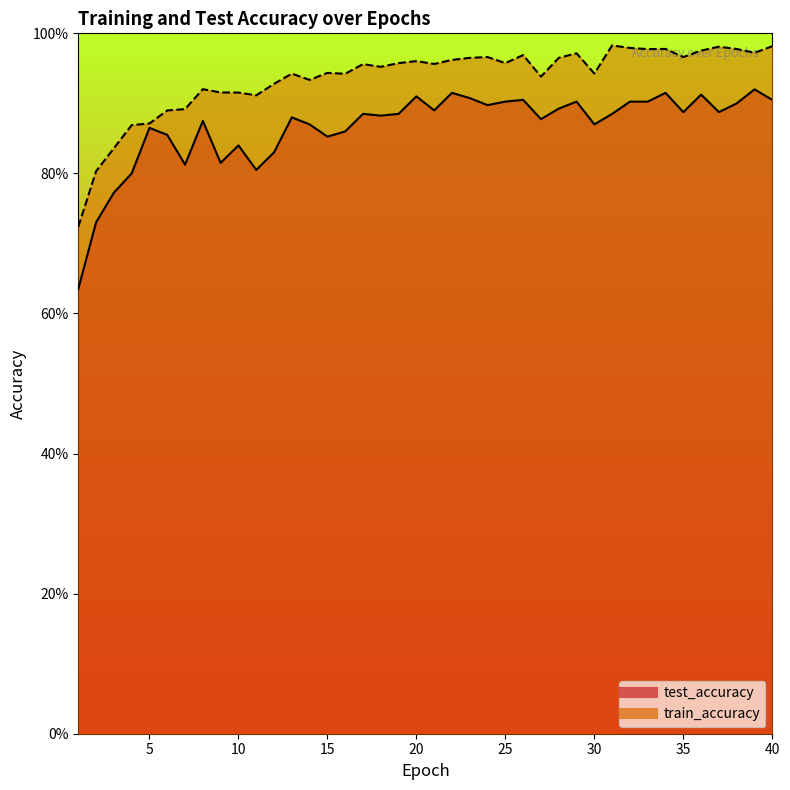

Reading left to right, transcribe all the data shown in this chart.

test_accuracy: 0.6	0.7	0.8	0.8	0.9	0.9	0.8	0.9	0.8	0.8	0.8	0.8	0.9	0.9	0.9	0.9	0.9	0.9	0.9	0.9	0.9	0.9	0.9	0.9	0.9	0.9	0.9	0.9	0.9	0.9	0.9	0.9	0.9	0.9	0.9	0.9	0.9	0.9	0.9	0.9
train_accuracy: 0.7	0.8	0.8	0.9	0.9	0.9	0.9	0.9	0.9	0.9	0.9	0.9	0.9	0.9	0.9	0.9	1.0	1.0	1.0	1.0	1.0	1.0	1.0	1.0	1.0	1.0	0.9	1.0	1.0	0.9	1.0	1.0	1.0	1.0	1.0	1.0	1.0	1.0	1.0	1.0